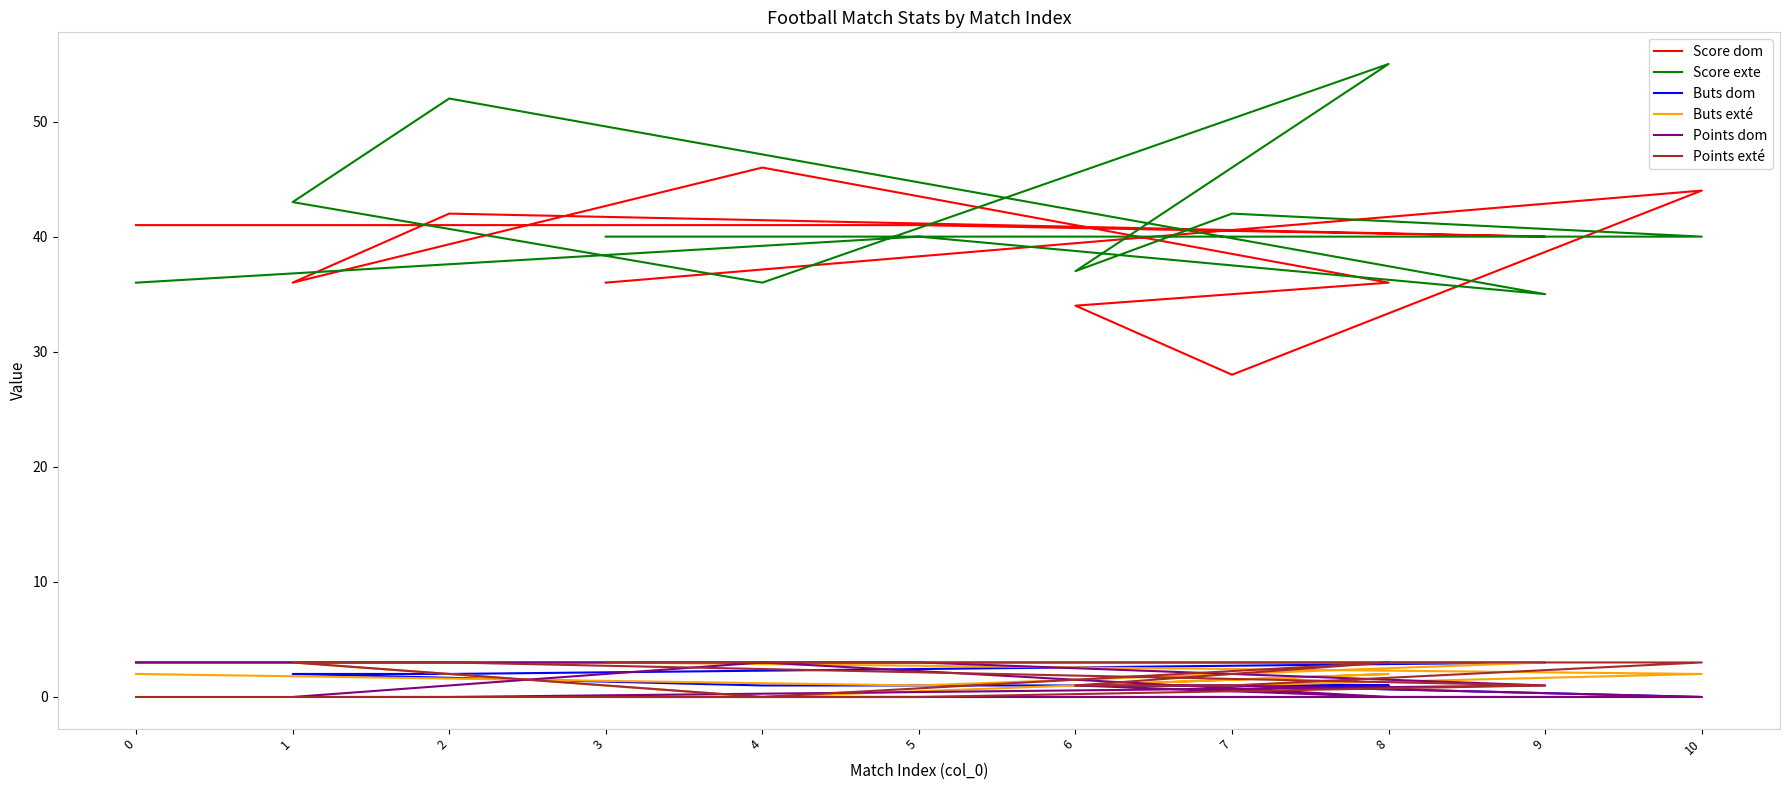

Reading left to right, transcribe all the data shown in this chart.

Score dom: 41	41	40	42	36	46	36	34	28	44	36
Score exte: 36	40	35	52	43	36	55	37	42	40	40
Buts dom: 3	3	3	2	2	1	1	1	1	0	0
Buts exté: 2	1	3	3	3	0	2	1	1	2	3
Points dom: 3	3	1	0	0	3	0	1	1	0	0
Points exté: 0	0	1	3	3	0	3	1	1	3	3